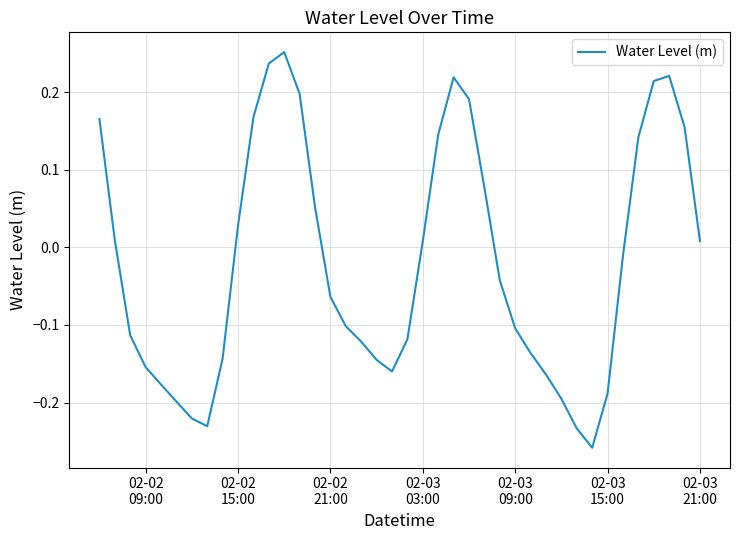

True or false: the data has more than 0 interior local peaks.

True